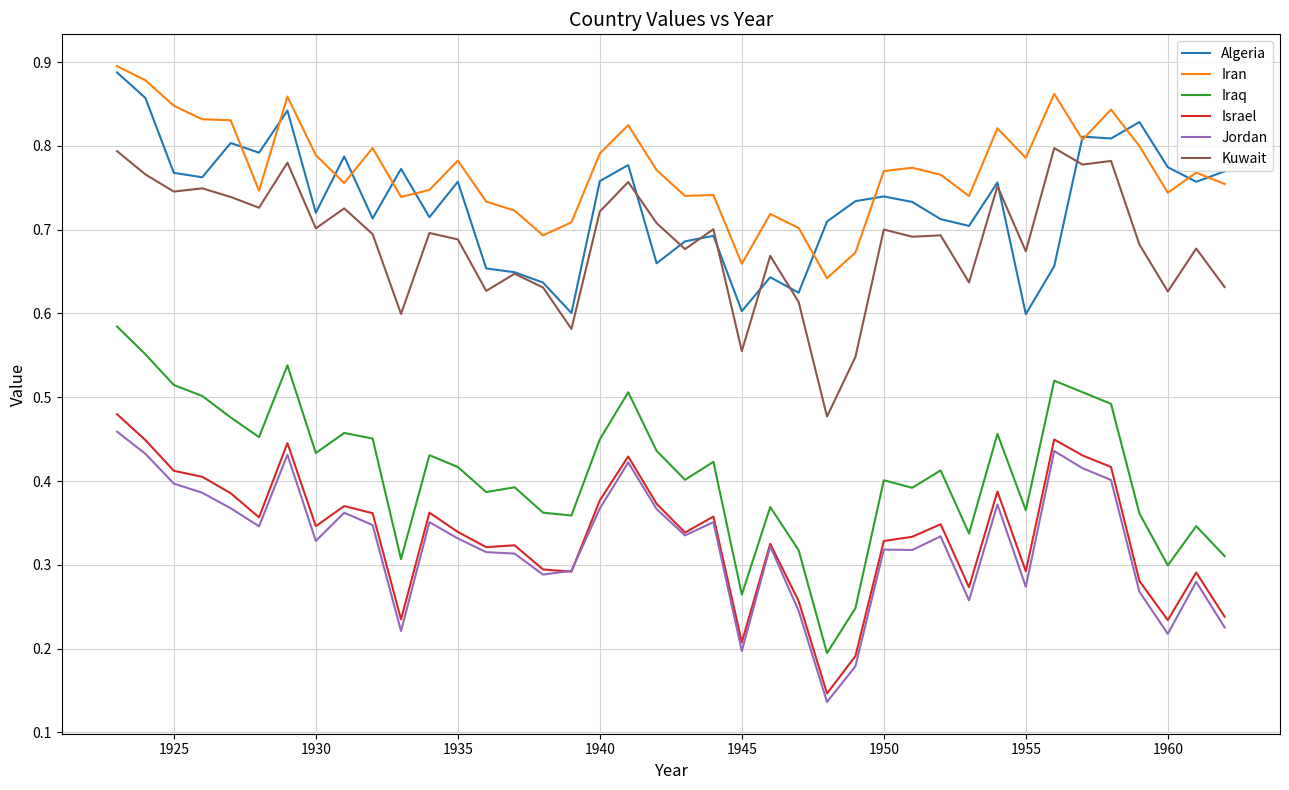

Which series has the largest total across all categories?

Iran